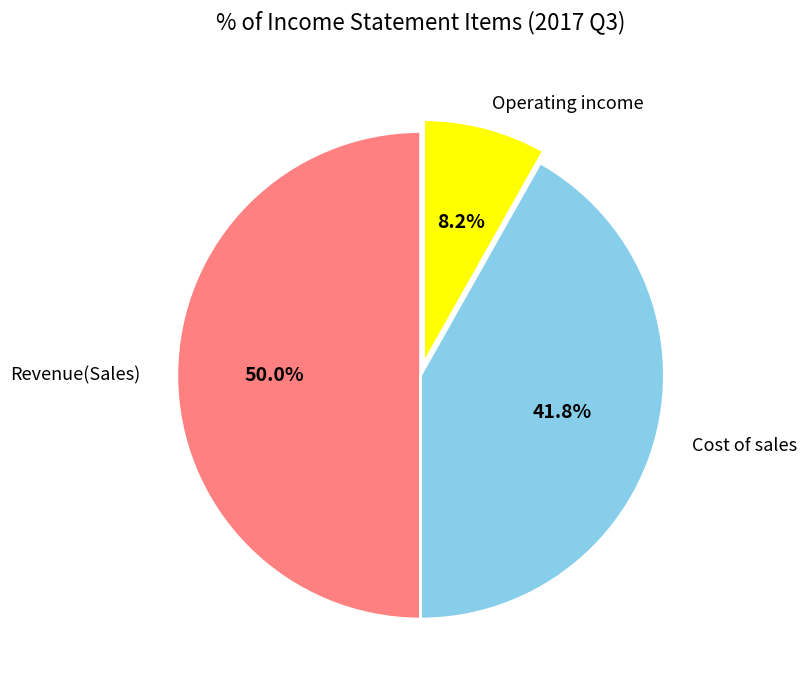

To the nearest percent, what is the average slice percentage?

33%